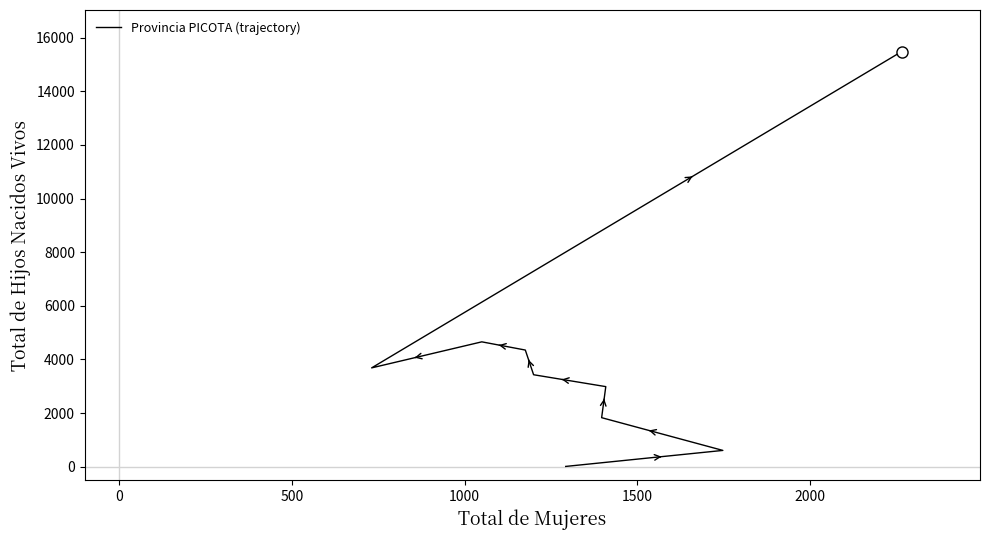

What is the difference between the second highest and minimum values?

4646